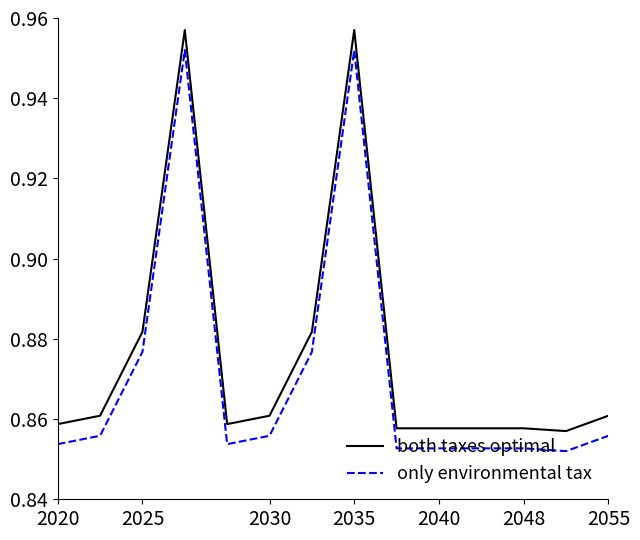

Which series has the largest total across all categories?

both taxes optimal